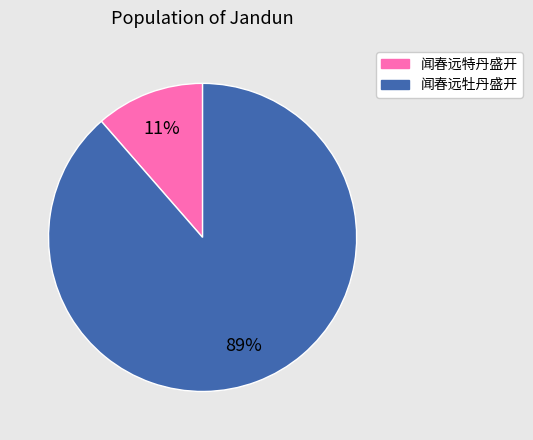

Count the number of slices in the pie.

2